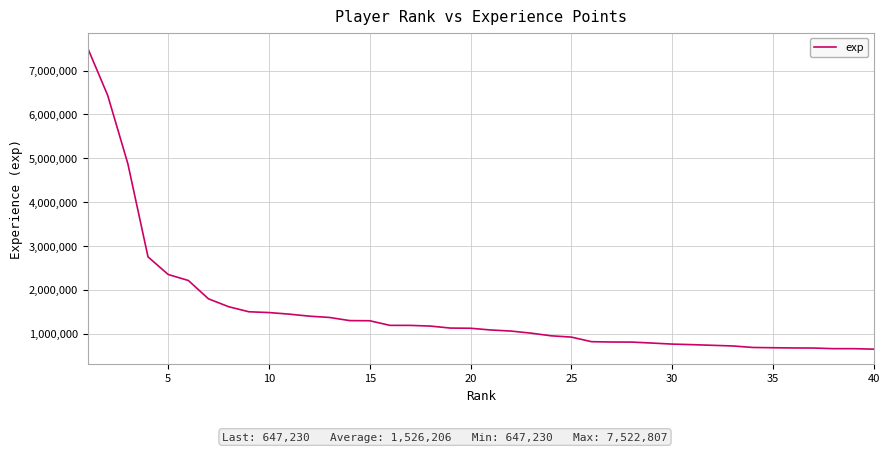

What is the maximum value shown in the chart?

7522807